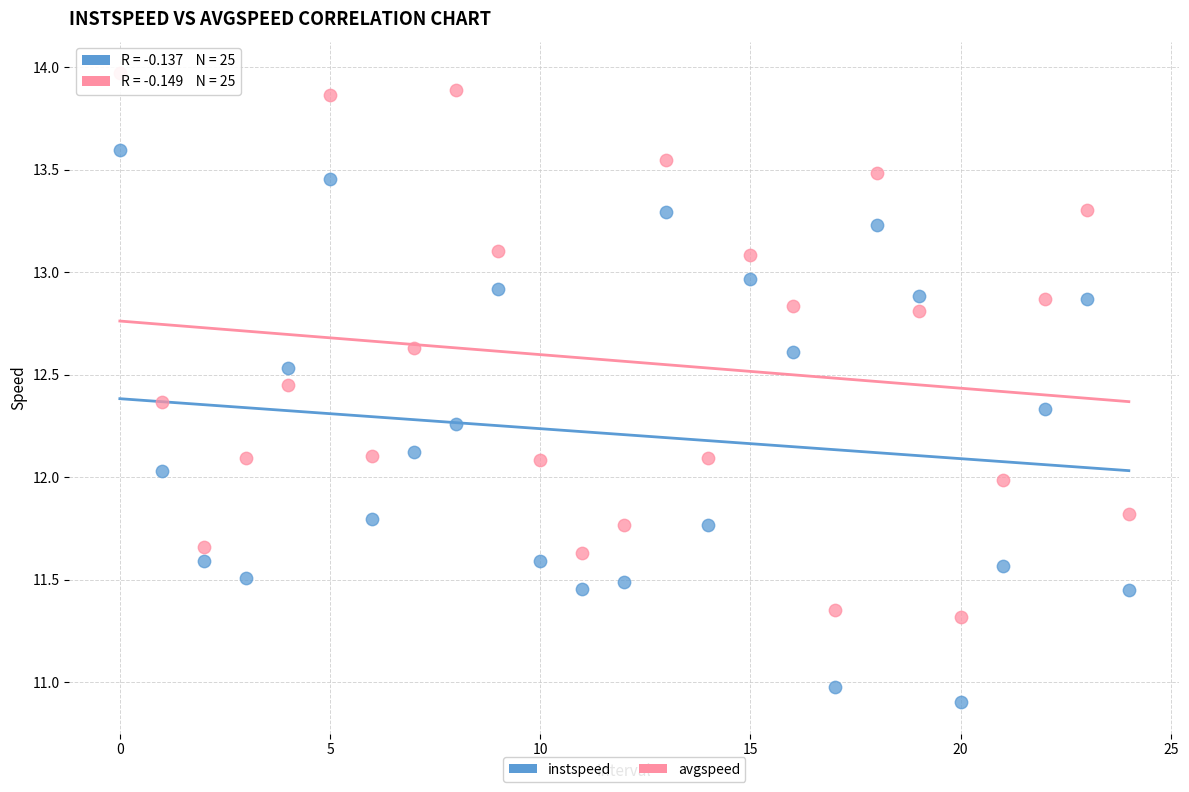

Which series reaches the maximum Y coordinate?

avgspeed